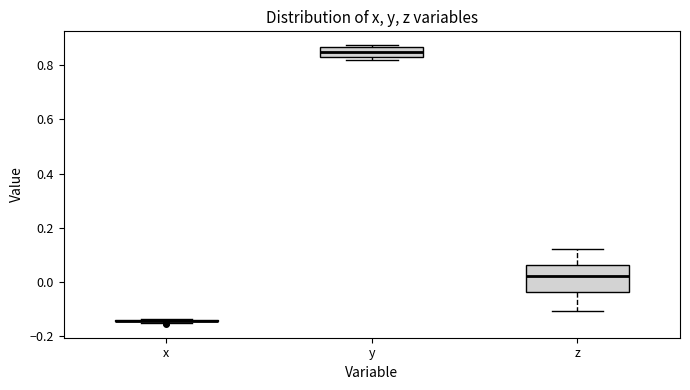

Which box is the tallest, from its lower edge to its upper edge?

z